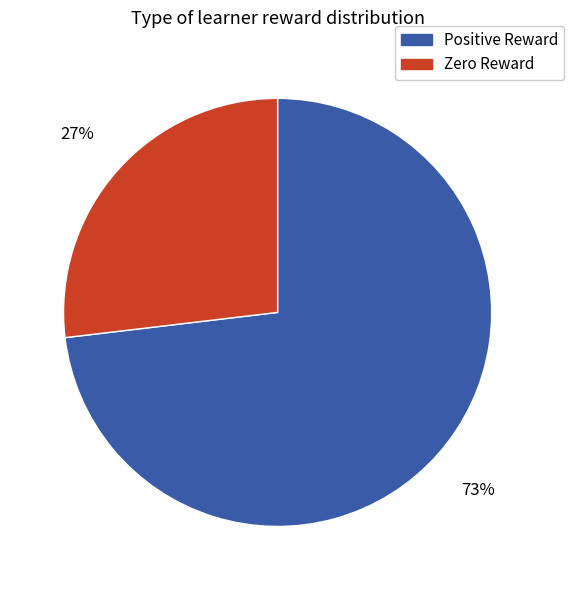

Is there a majority slice in this chart?

Yes